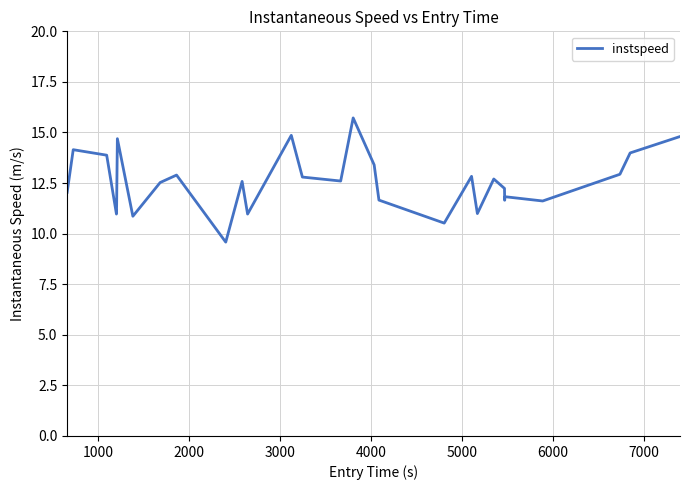

What is the greatest value displayed?

15.7